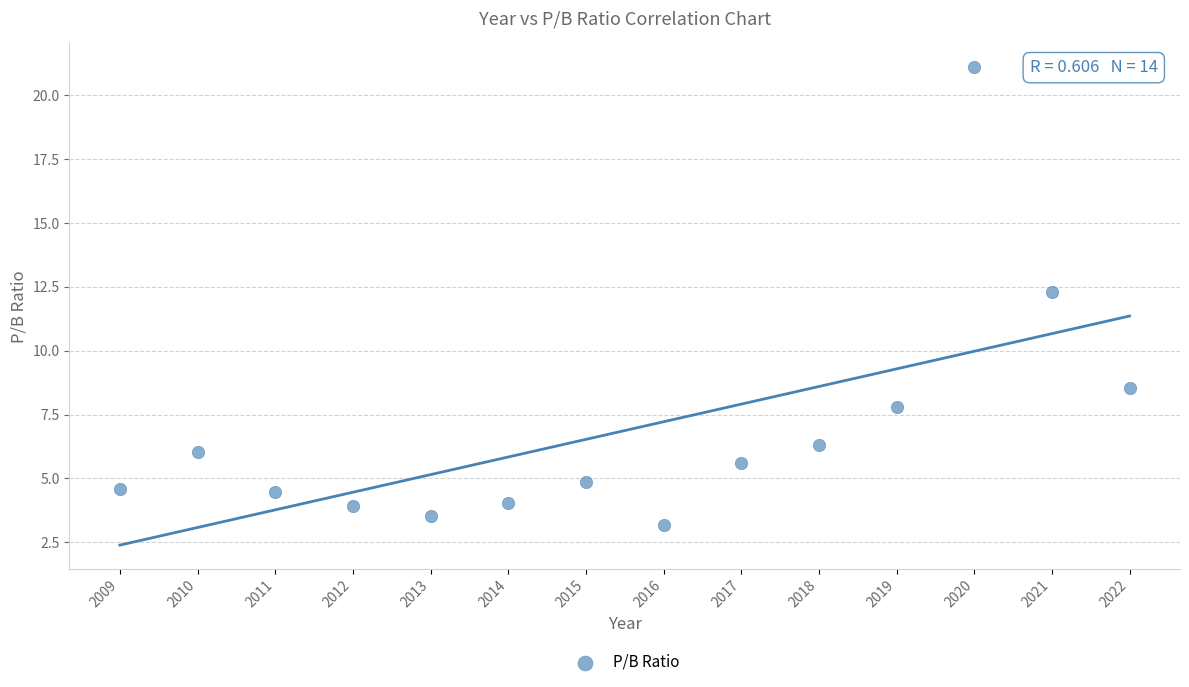

What Y value in the scatter plot is closest to 12?

12.3